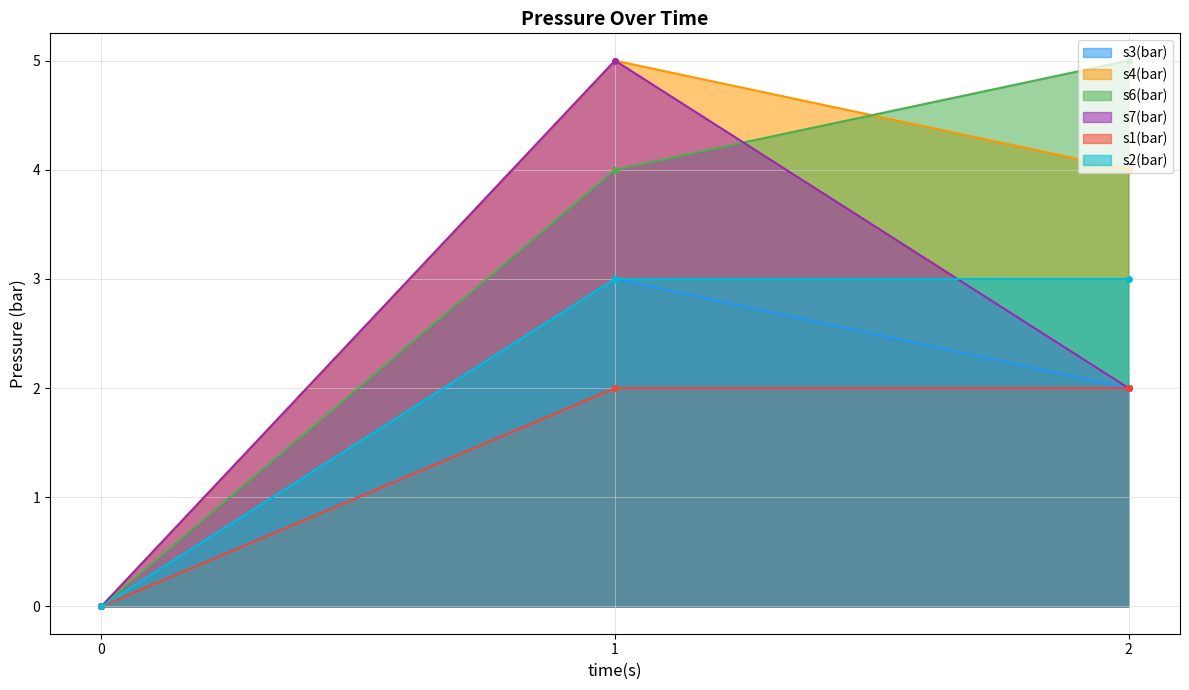

What is the approximate value of s3(bar) at 1?

3